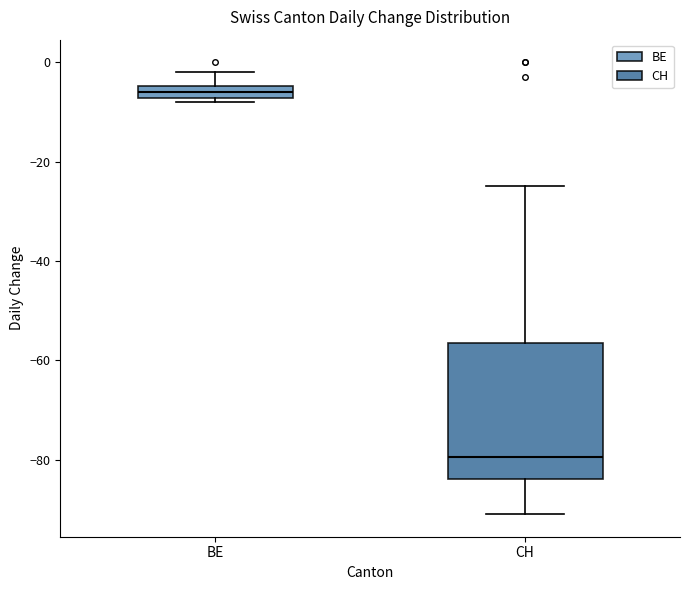

Which box is the tallest, from its lower edge to its upper edge?

CH